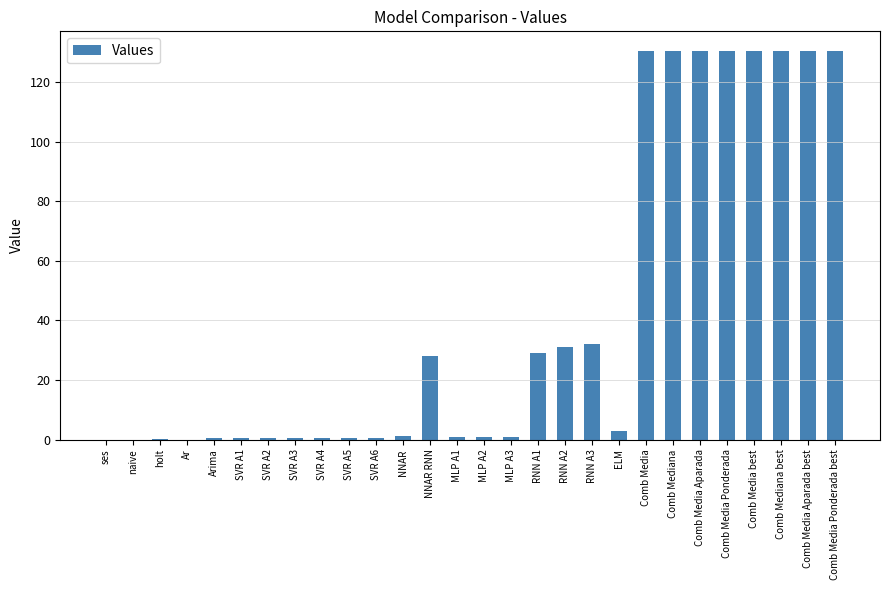

The chart shows a value of 0.6 at SVR A3. True or false?

True